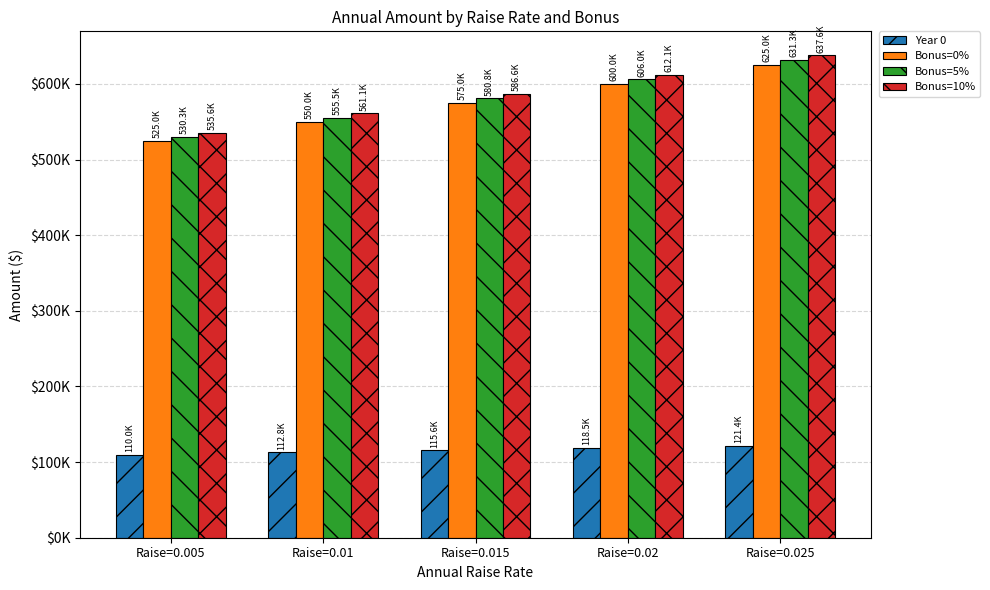

What is the label of the 4th bar from the left?

Raise=0.02